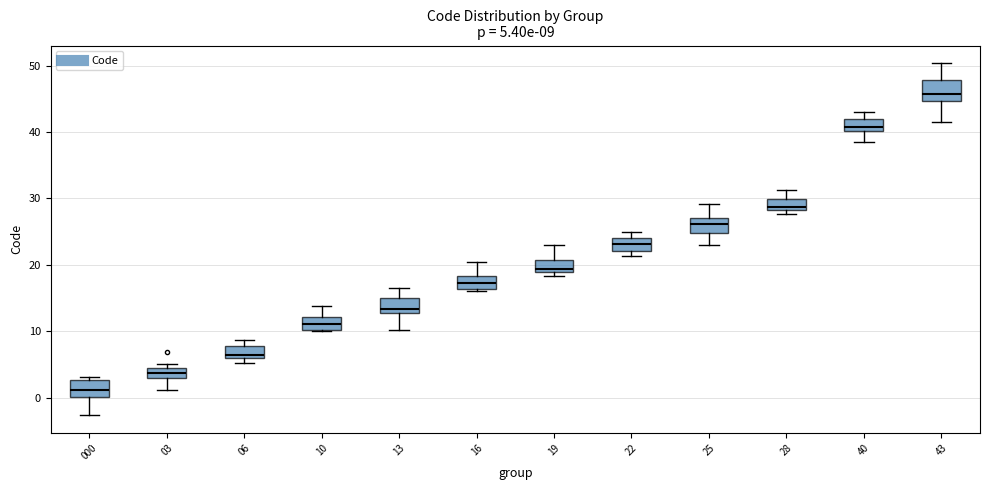

Which box has the lowest median line?

000